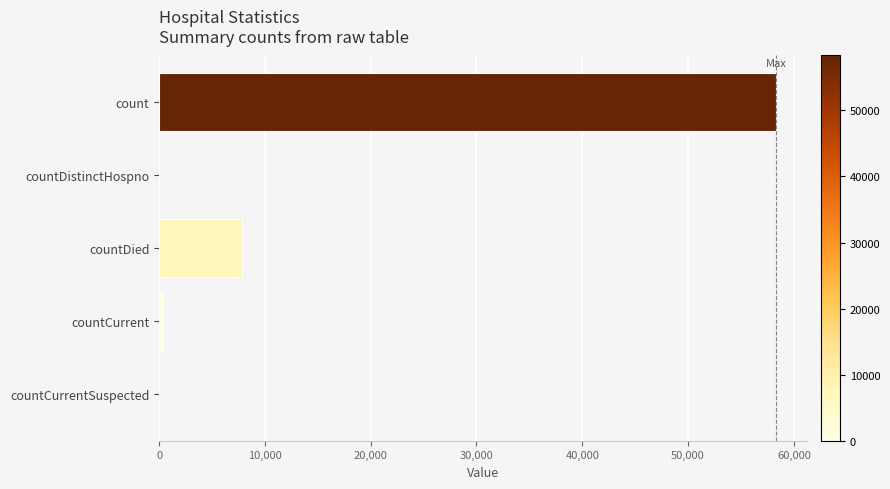

What is the sum of all values?

66518